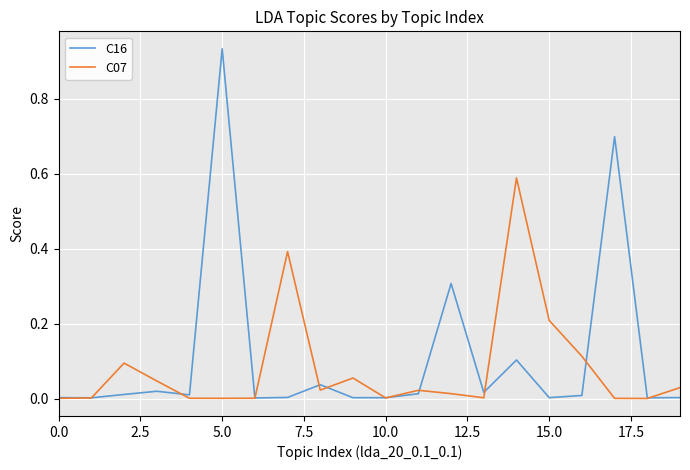

List the series in order of their peak value, lowest first.

C07, C16